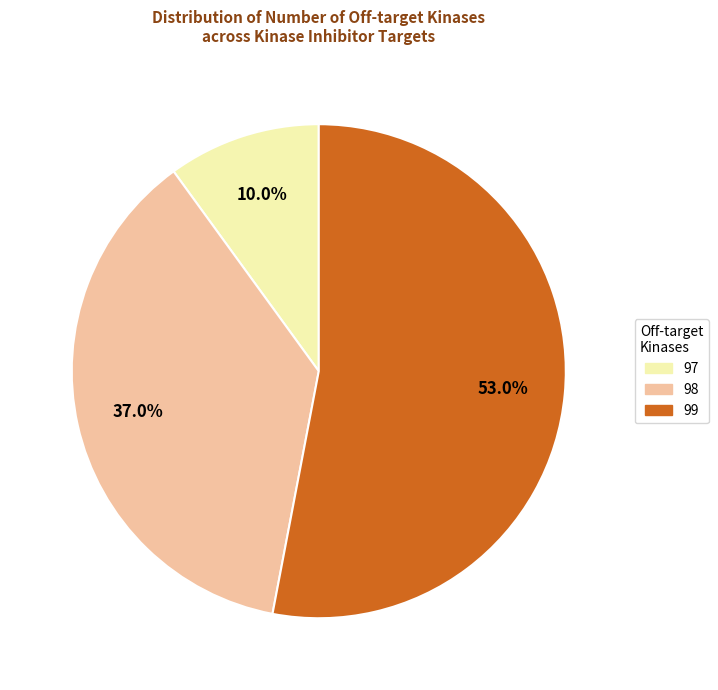

Between 99 and 98, which is larger?

99